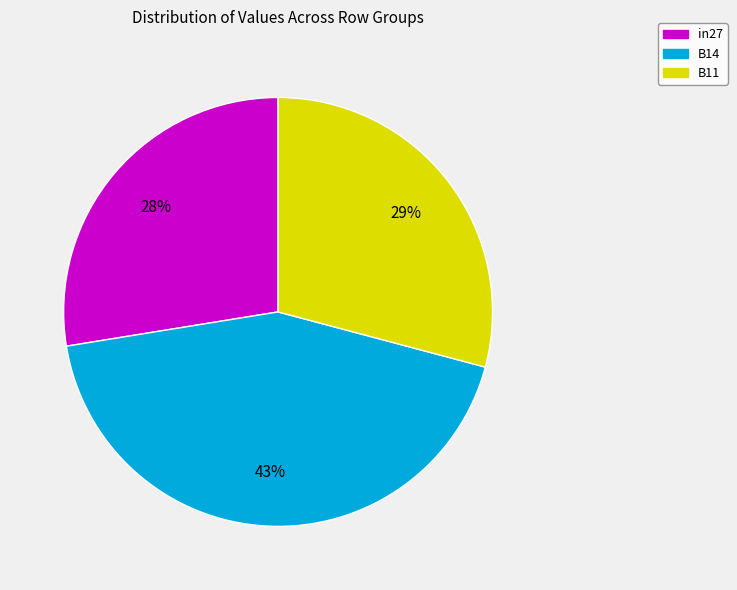

How many segments does this pie chart have?

3